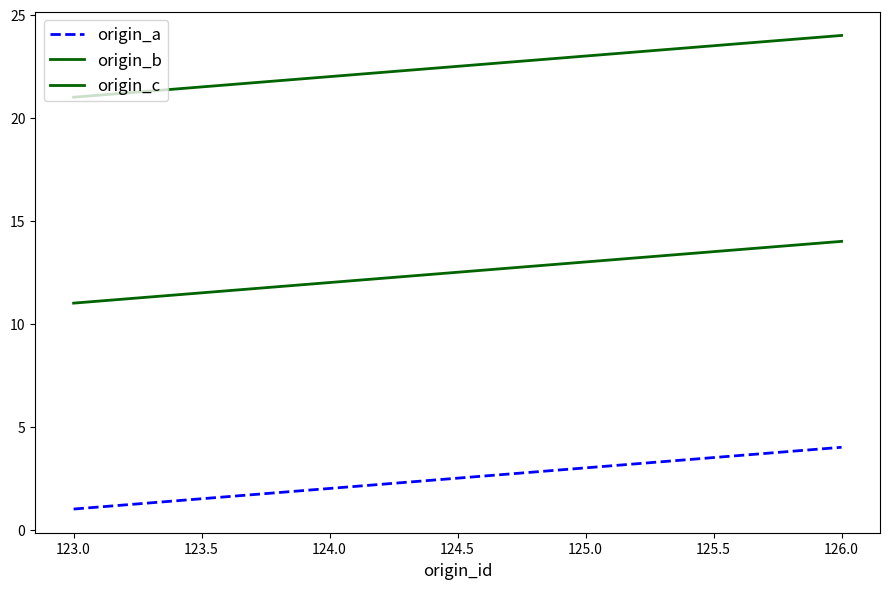

True or false: origin_c and origin_b intersect in this chart.

False